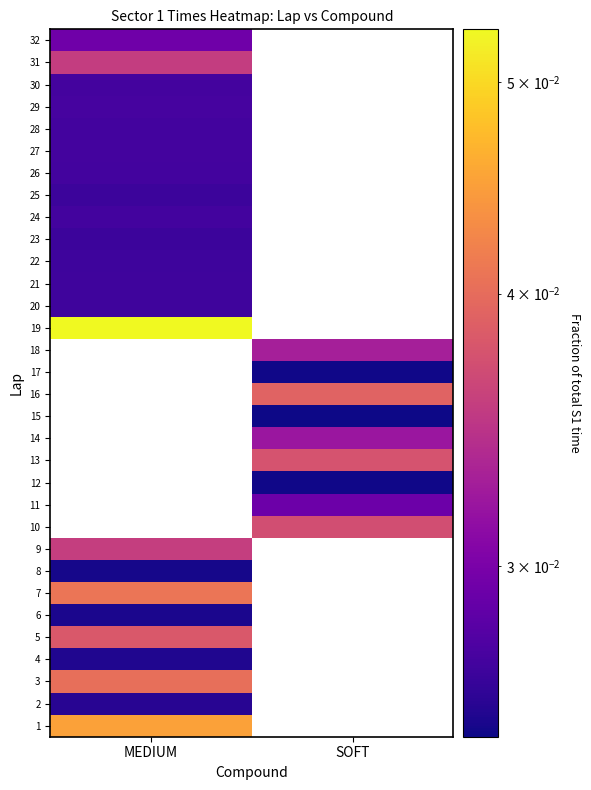

Which label corresponds to the smallest value in the chart?

SOFT